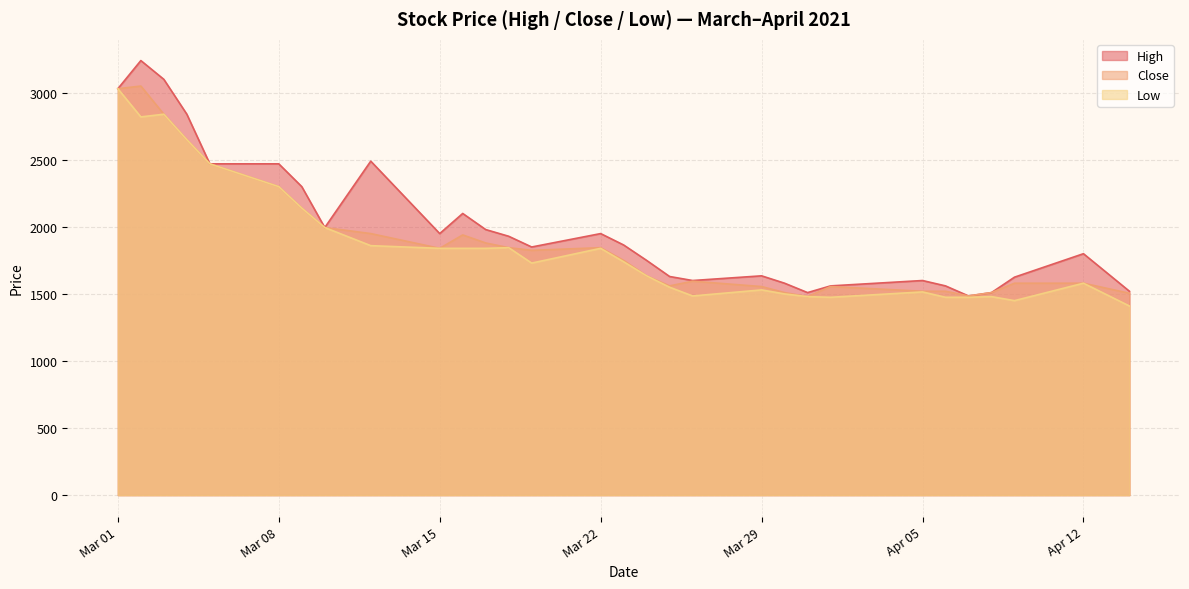

What is the sum of all High values?

59925